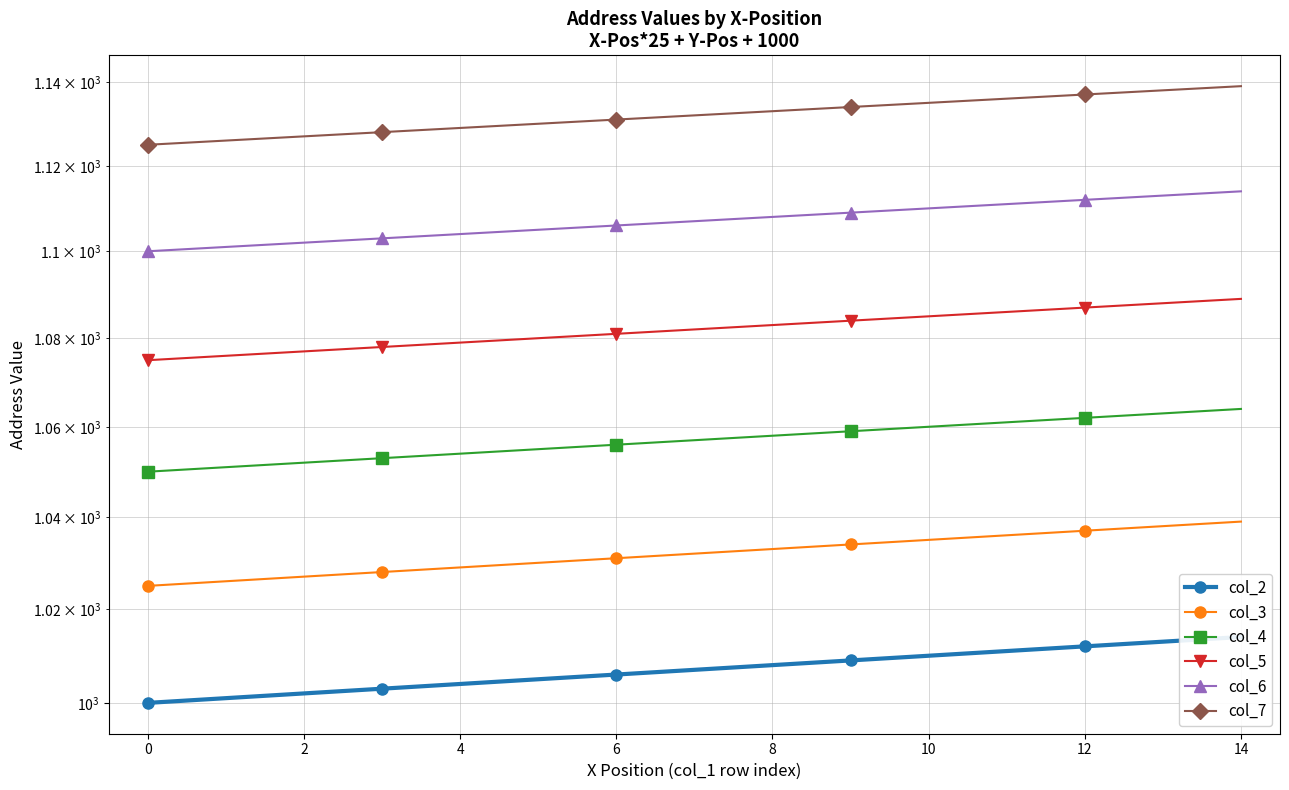

Count the number of categories in the chart.

15